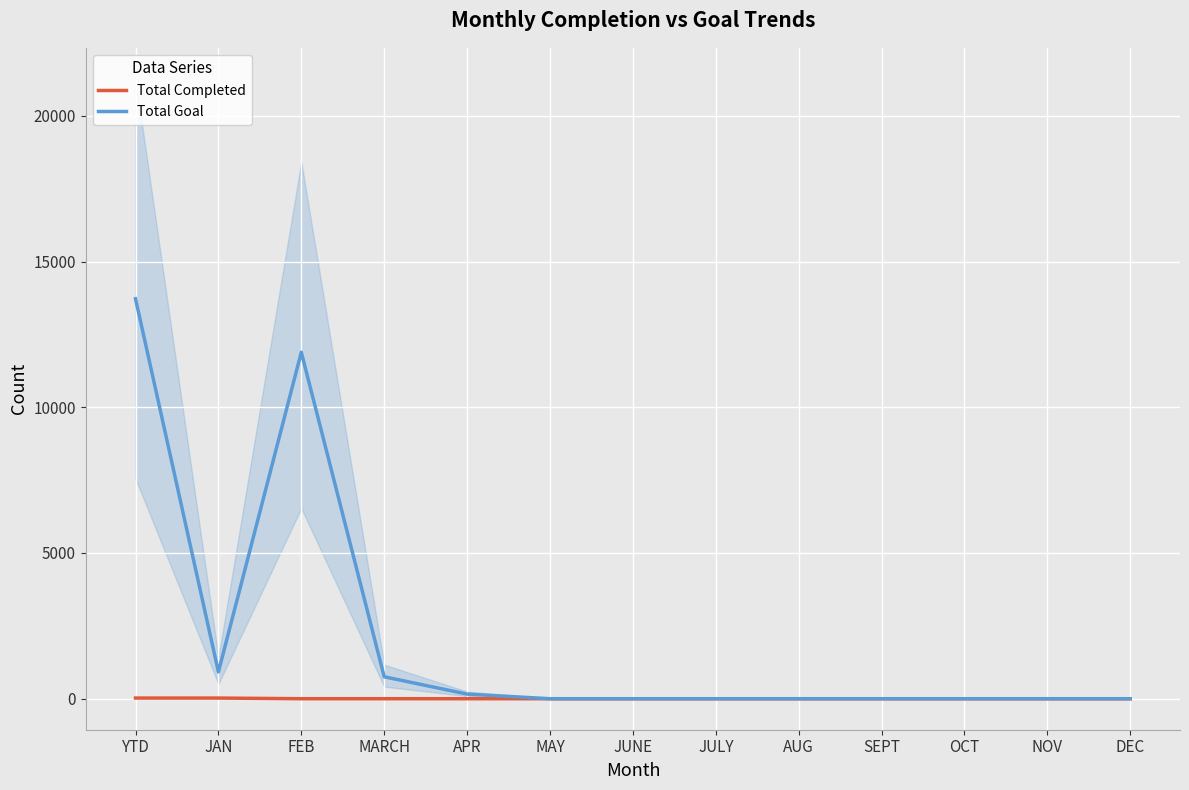

How many series are shown in this chart?

2